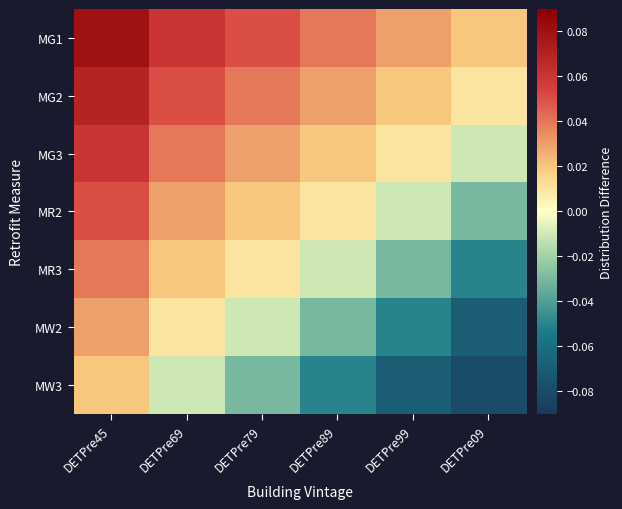

At how many categories does at least one series exceed 0?

6